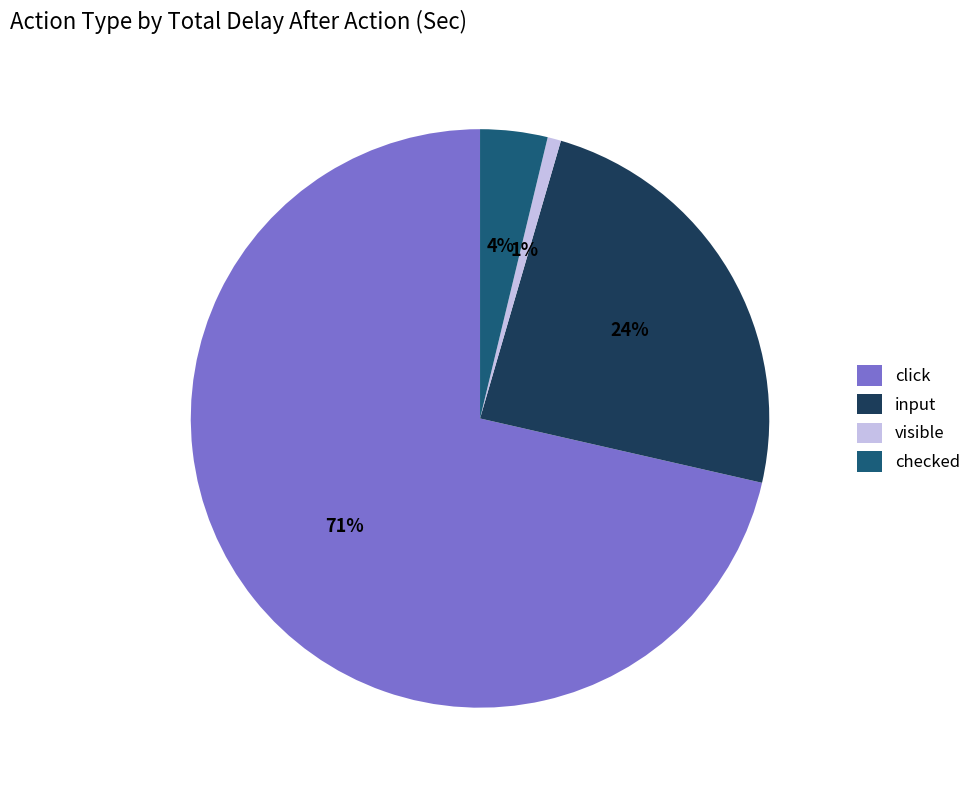

To the nearest percent, what portion does checked represent?

4%